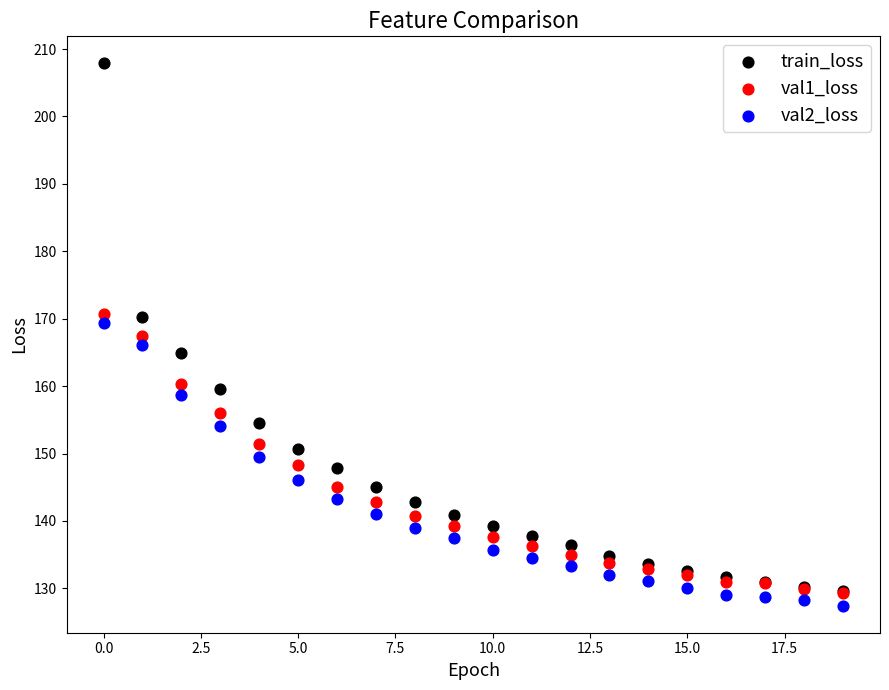

What are all the series names shown in the legend?

train_loss, val1_loss, val2_loss